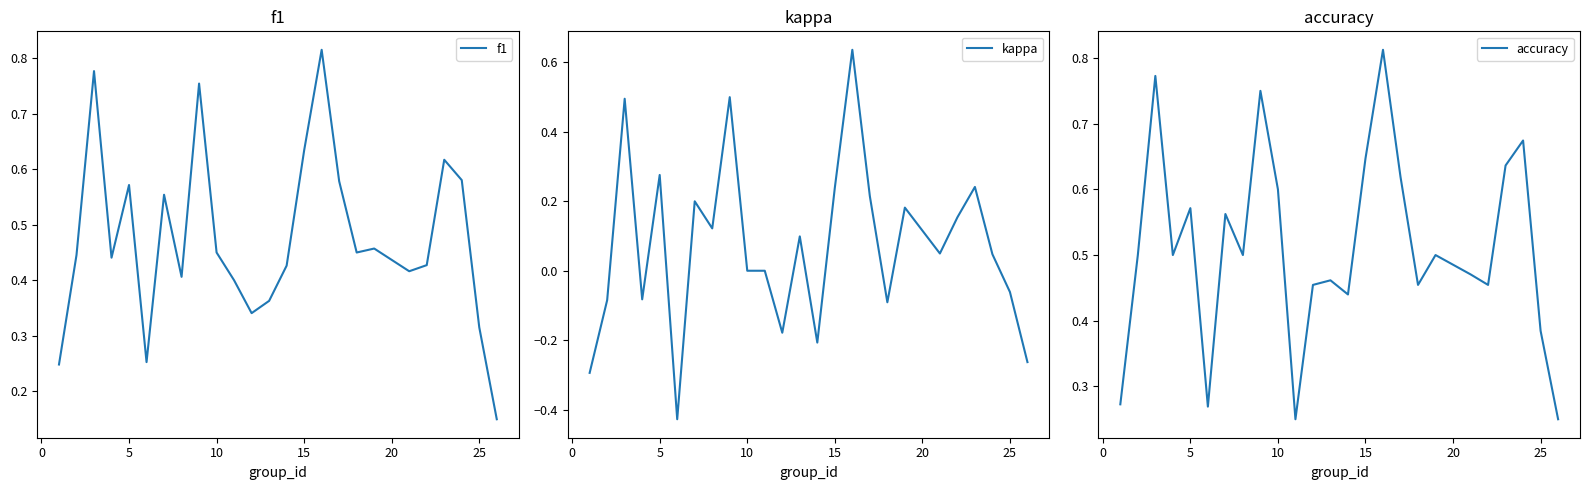

How many values in the kappa series are below 0?

9